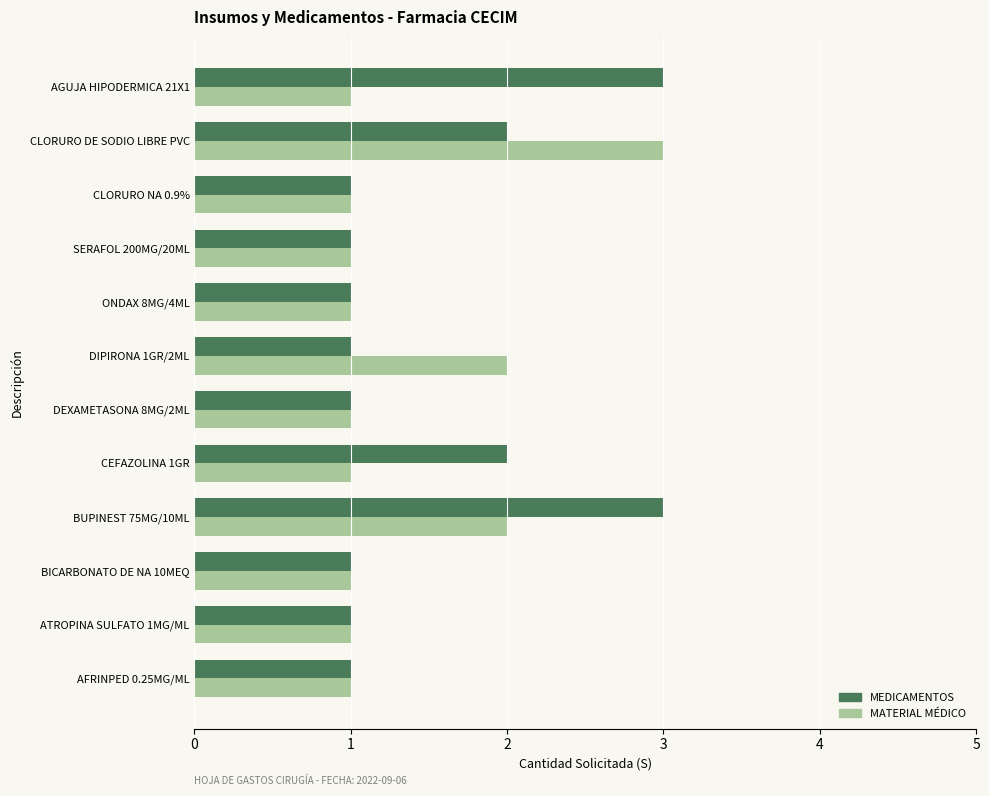

How many series are shown in this chart?

2